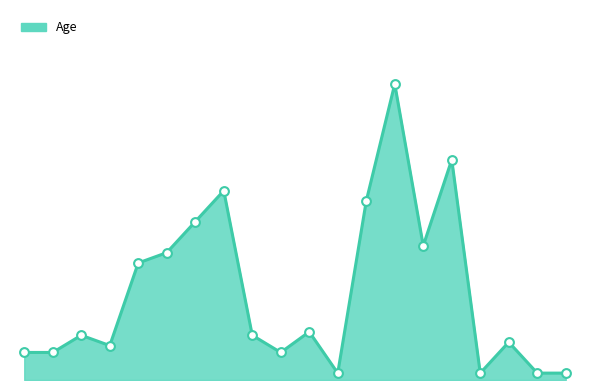

Is this an area chart (filled region under the line)?

Yes